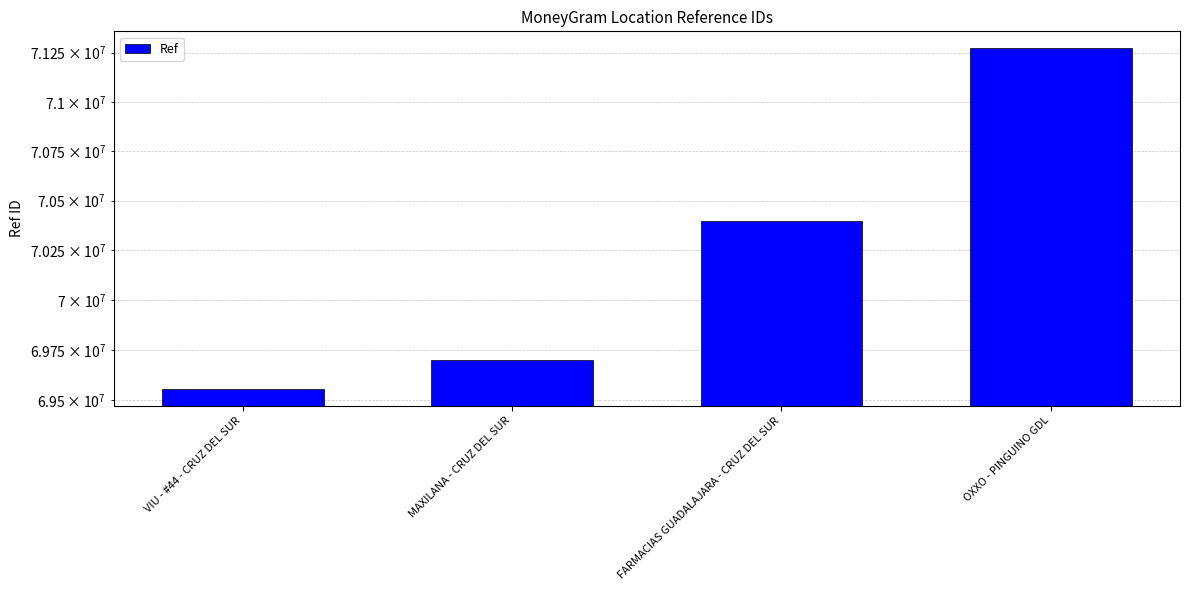

At which label does the data first exceed 70394759?

OXXO - PINGUINO GDL